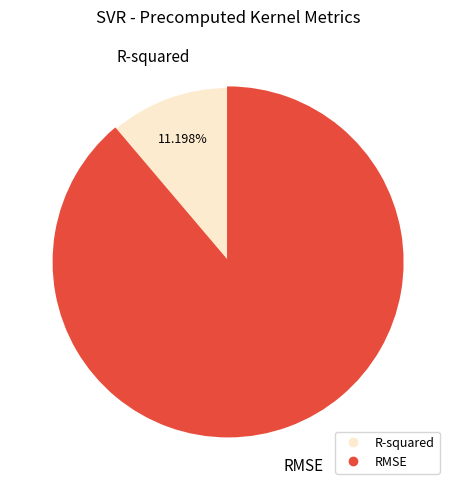

Is it true that R-squared is 1% of the pie?

False